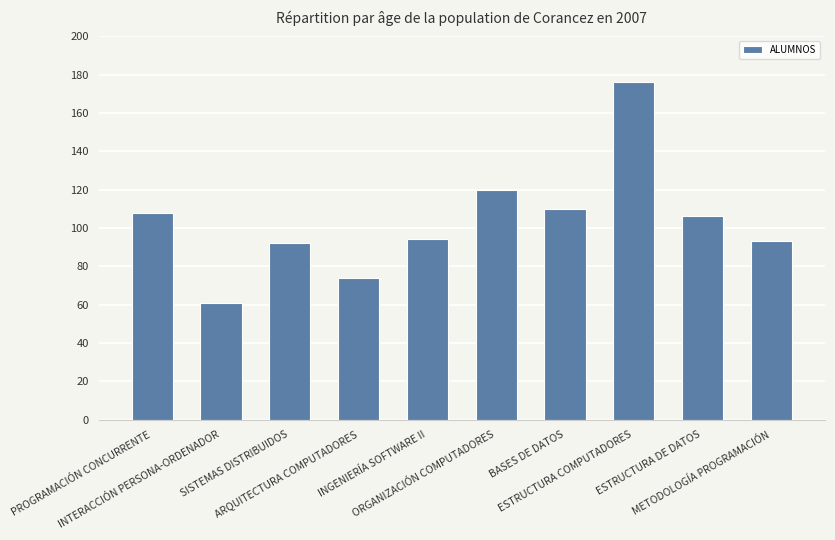

What is the ratio of the value at ORGANIZACIÓN COMPUTADORES to the value at ARQUITECTURA COMPUTADORES?

1.6